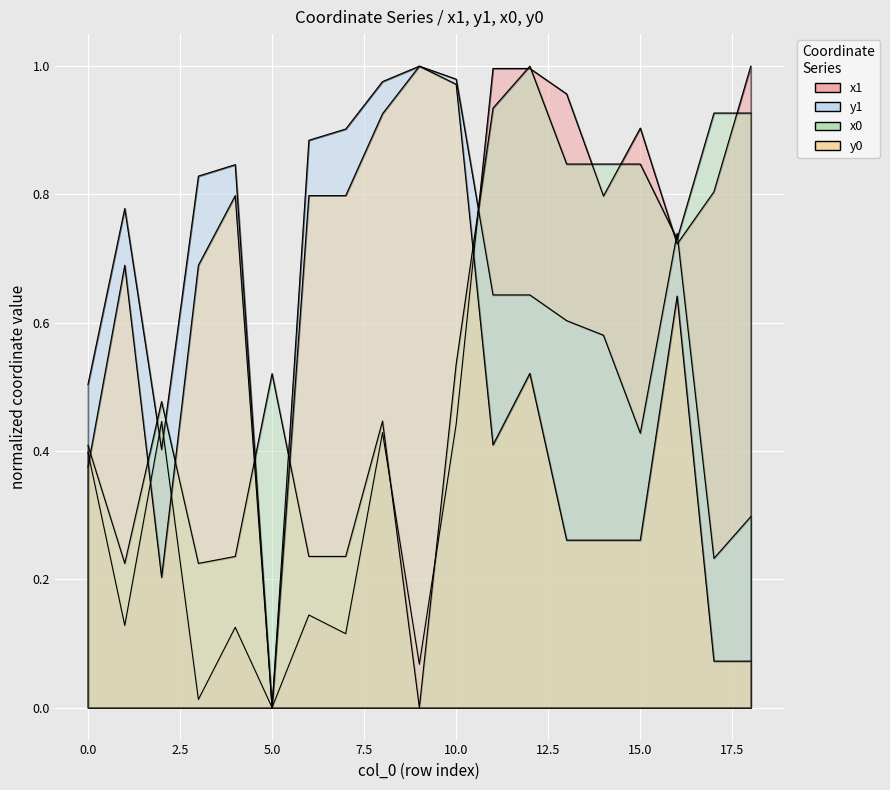

How many values in the y1 series exceed 0?

18